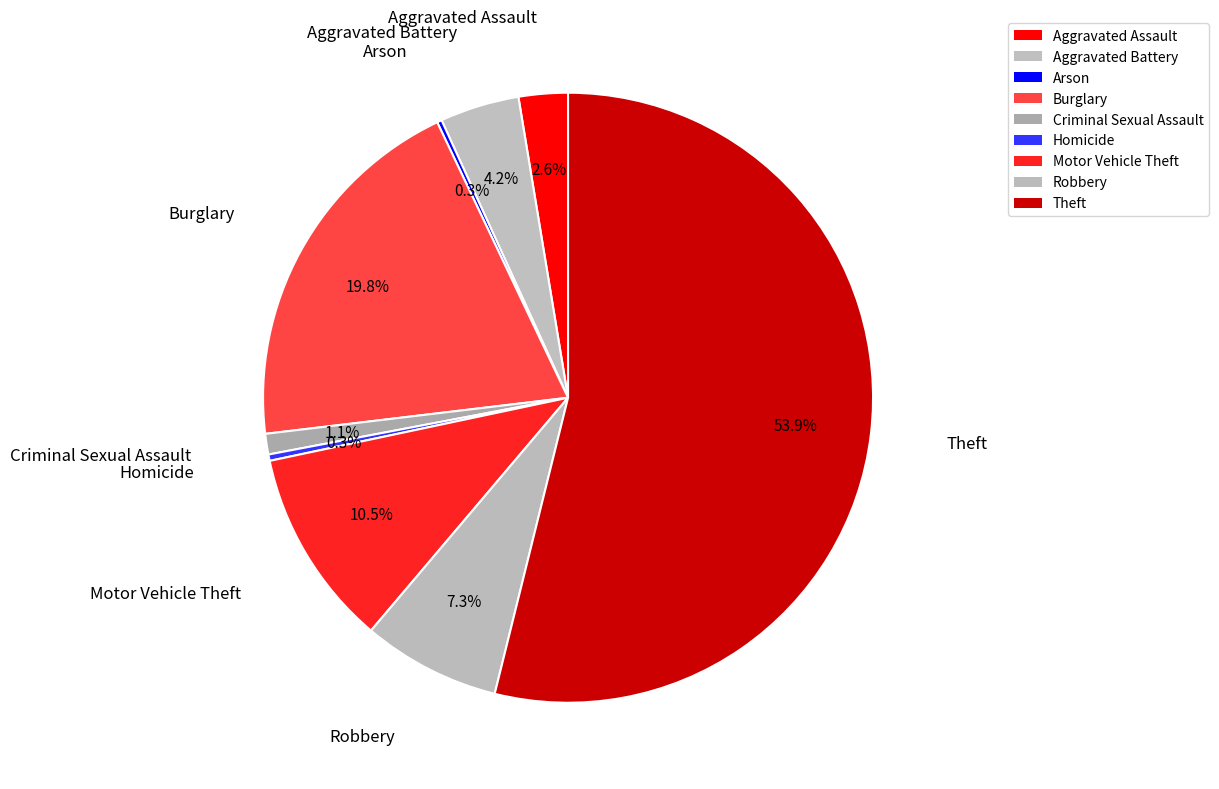

Count the number of slices in the pie.

9